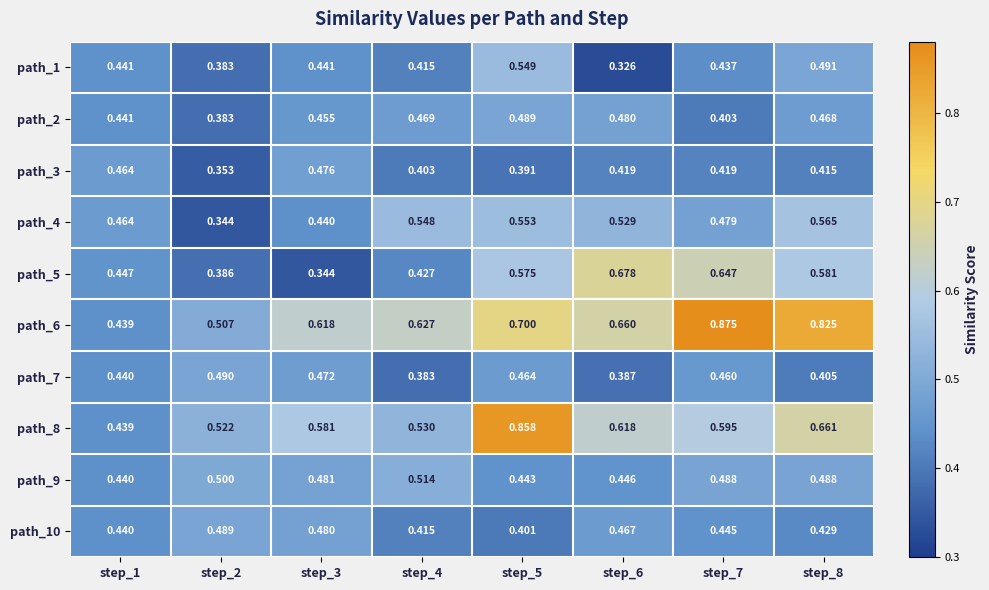

What is the total value across all series at step_6?

5.0